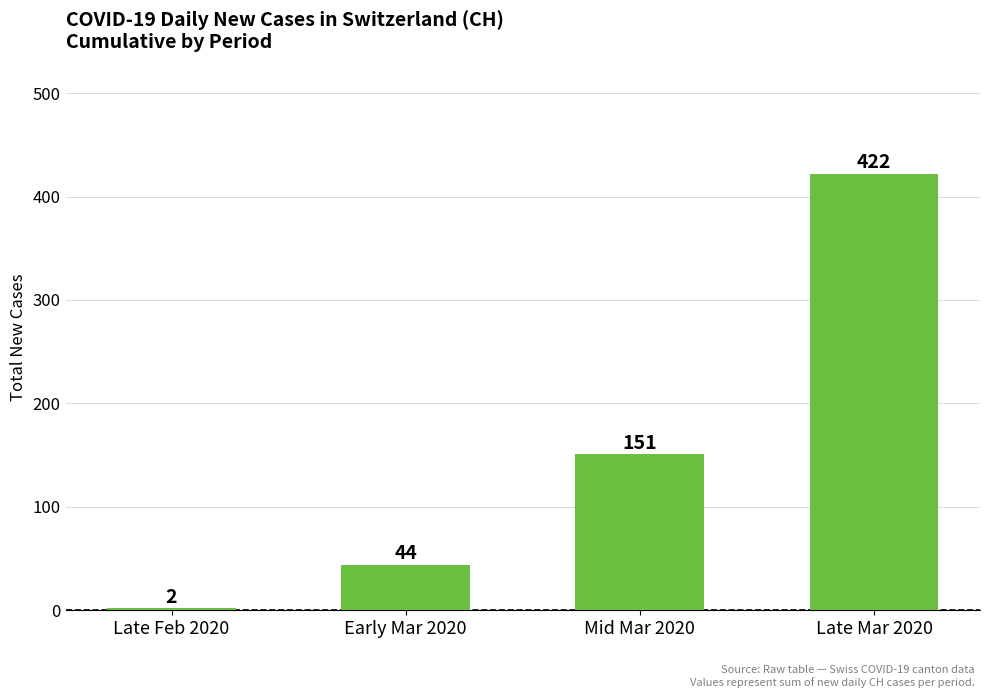

At which label is the value closest to 212?

Mid Mar 2020